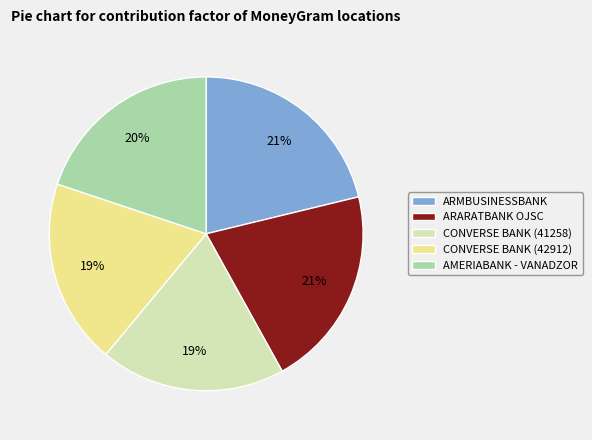

To the nearest percent, what is the difference between the ARMBUSINESSBANK and AMERIABANK - VANADZOR slice percentages?

1%